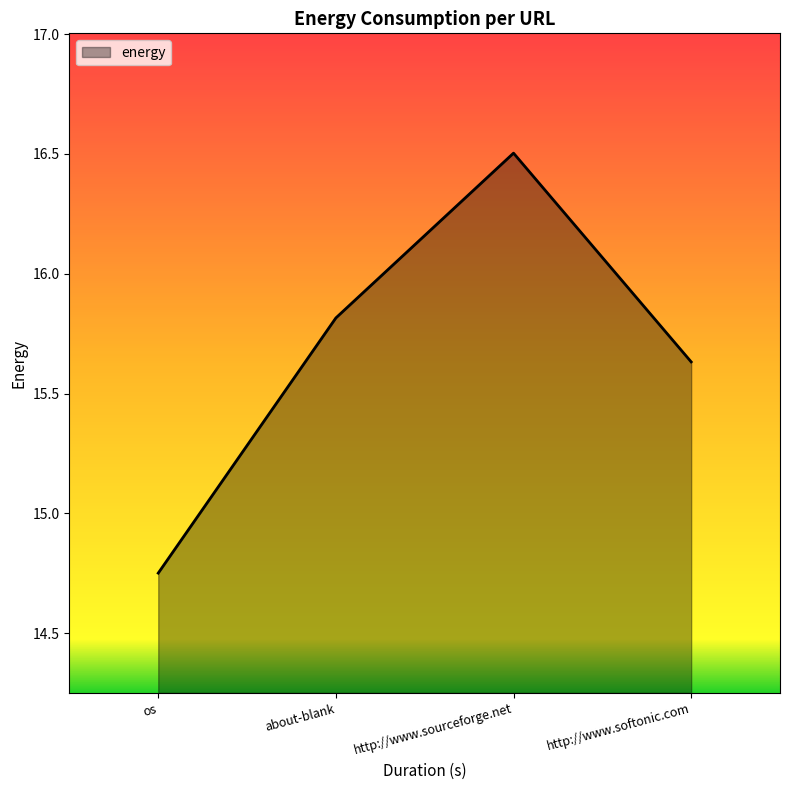

Does the chart display data point markers on the line(s)?

No